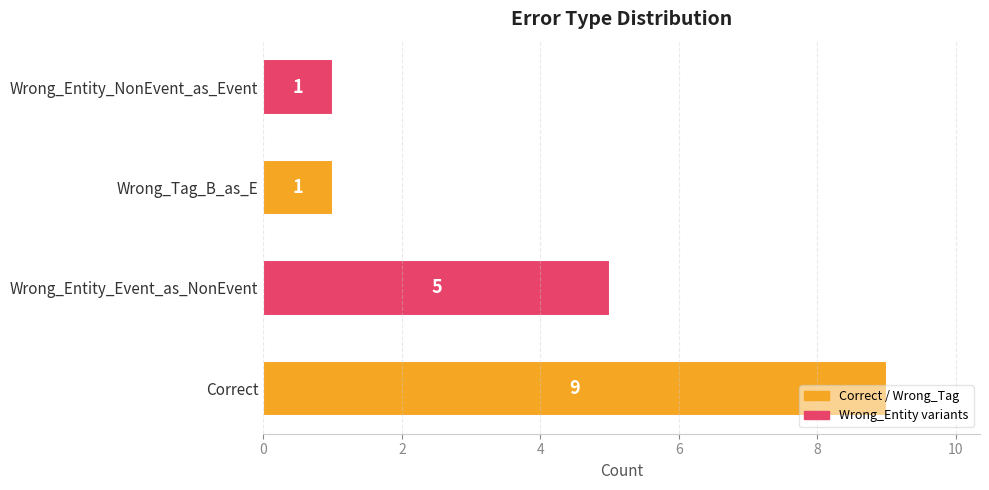

What is the sum of all values?

16